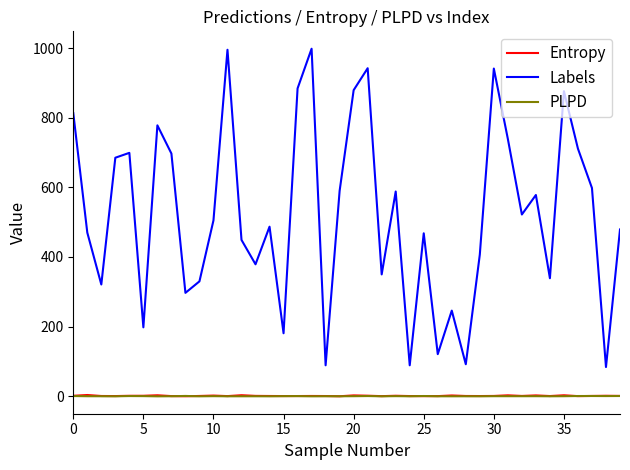

True or false: PLPD has more than 0 points higher than both neighbors.

True